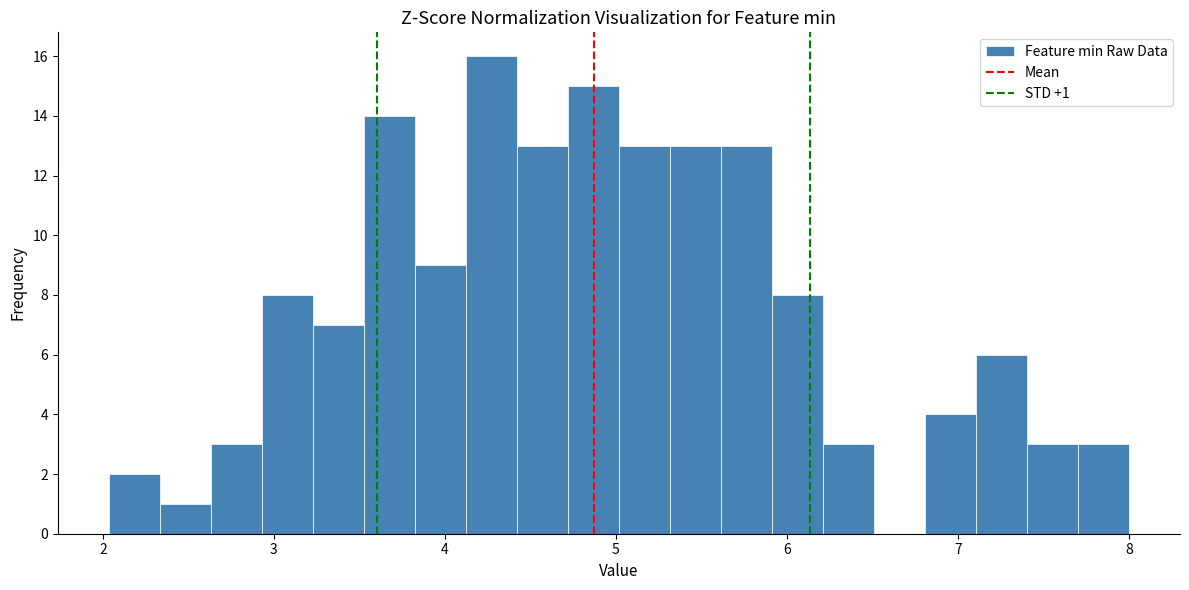

Around what value on the x-axis is the tallest bar? Give the approximate position of its centre, as read against the axis.

4.3